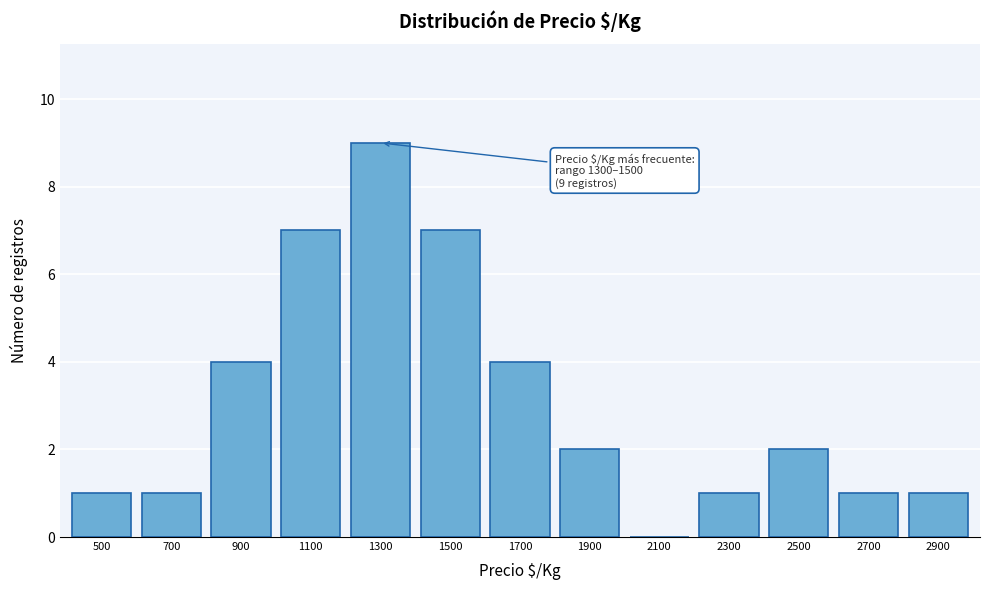

Reading right to left, list all the values displayed in this chart.

2900=1	2700=1	2500=2	2300=1	2100=0	1900=2	1700=4	1500=7	1300=9	1100=7	900=4	700=1	500=1